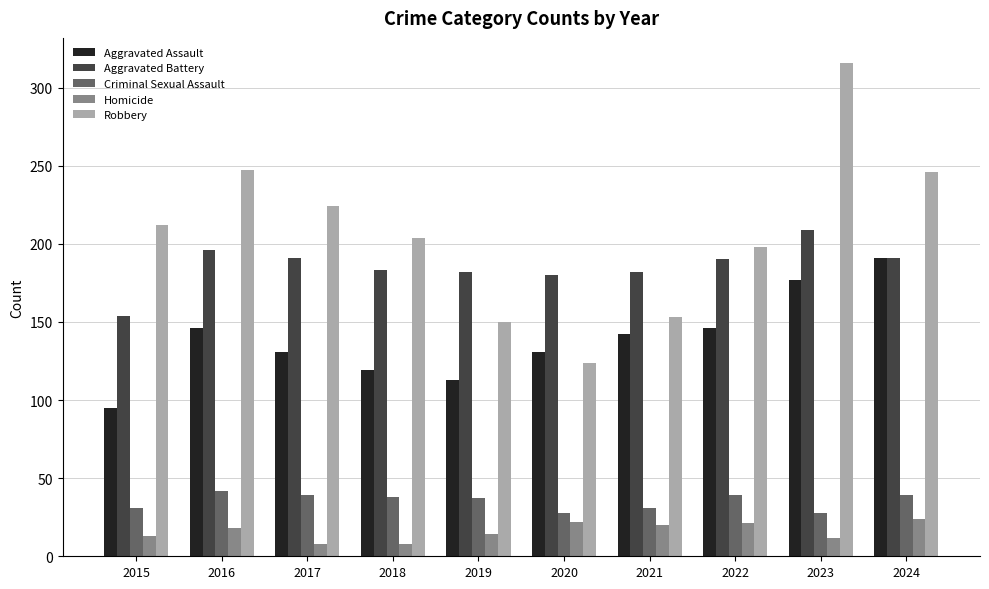

Which category has the highest value across all series?

2023